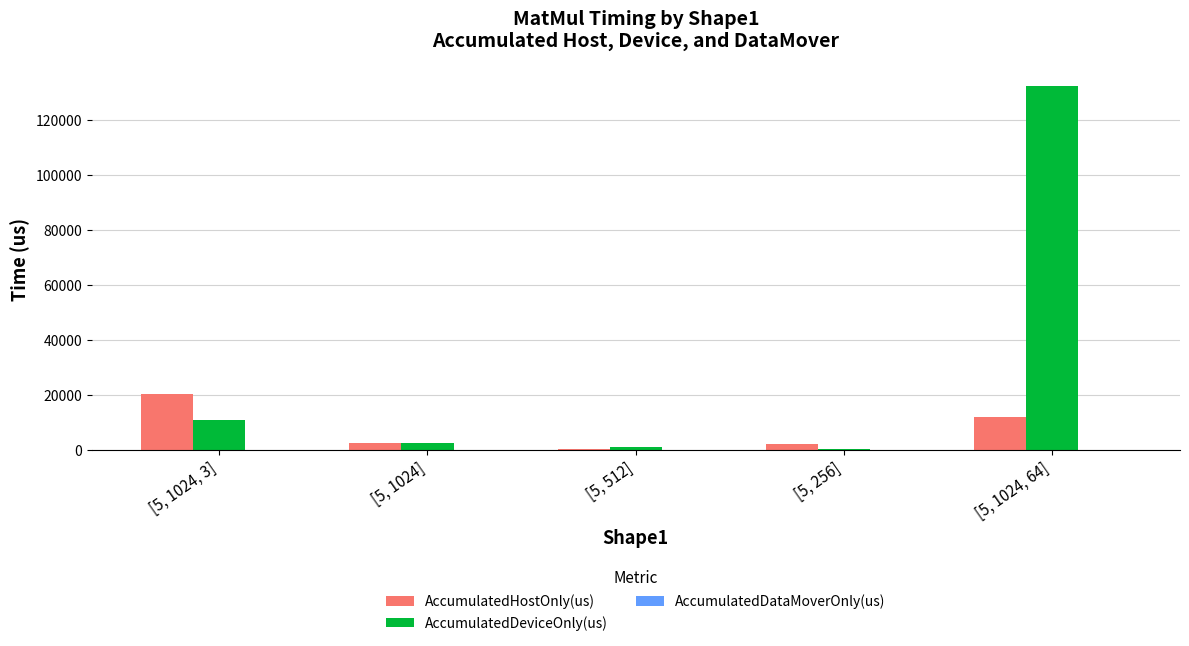

How many distinct data groups are displayed?

3